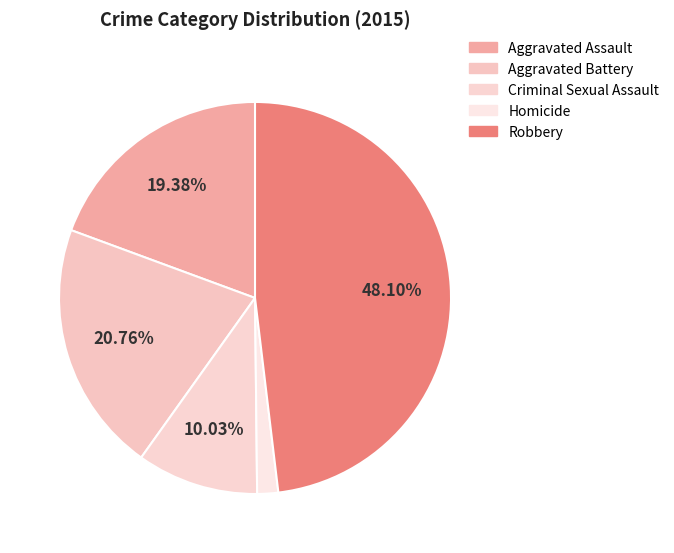

To the nearest percent, what portion does Aggravated Assault represent?

19%